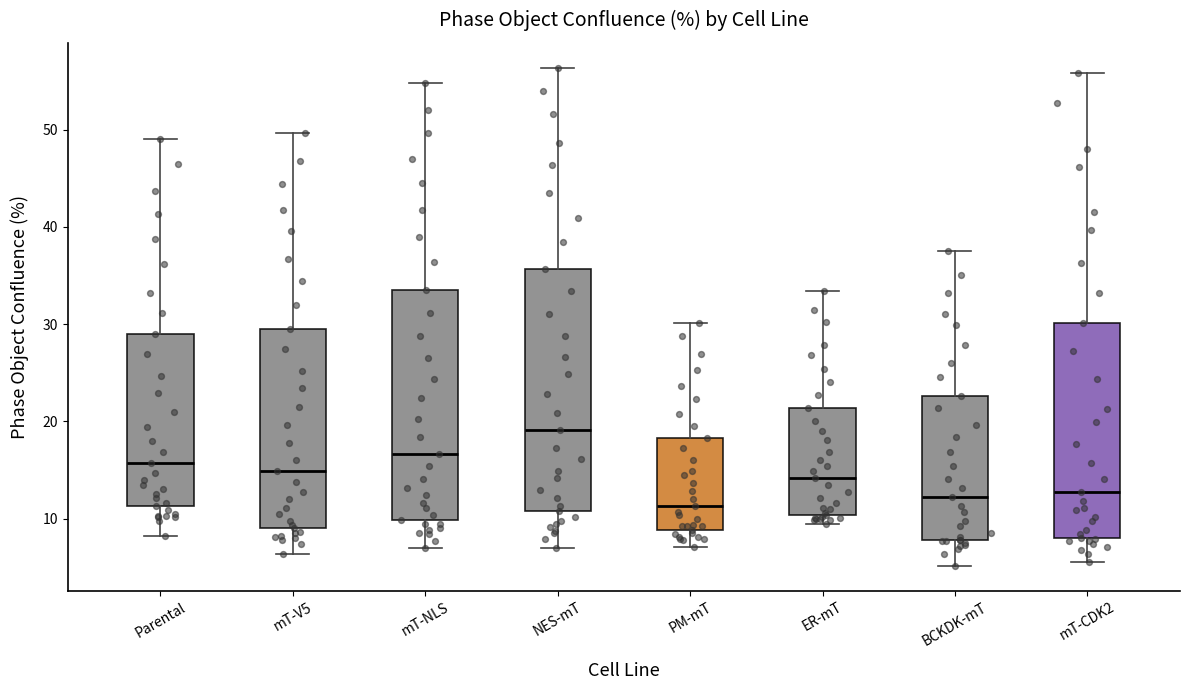

Which box has the highest median line?

NES-mT